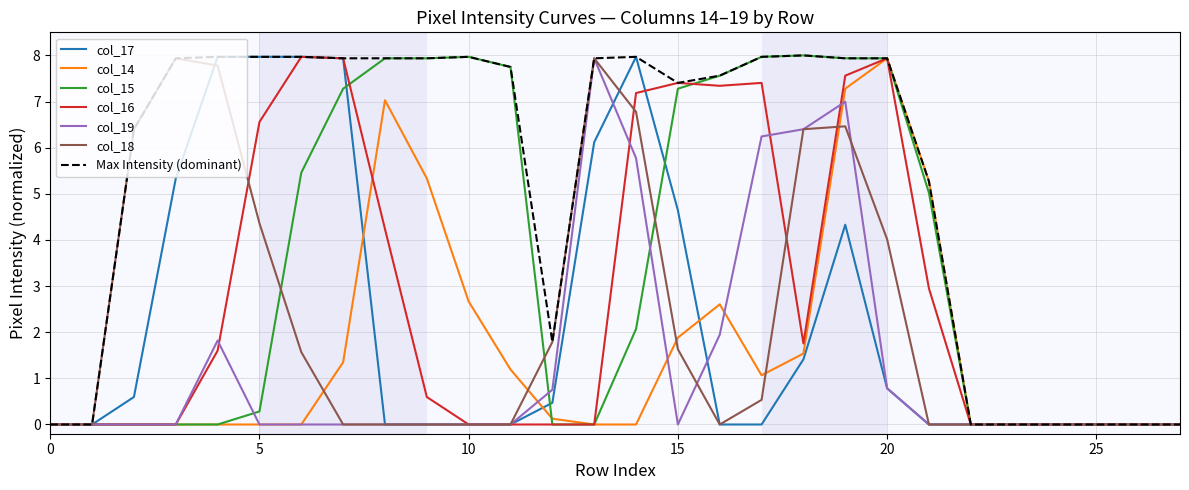

Which series has the largest total across all categories?

Max Intensity (dominant)